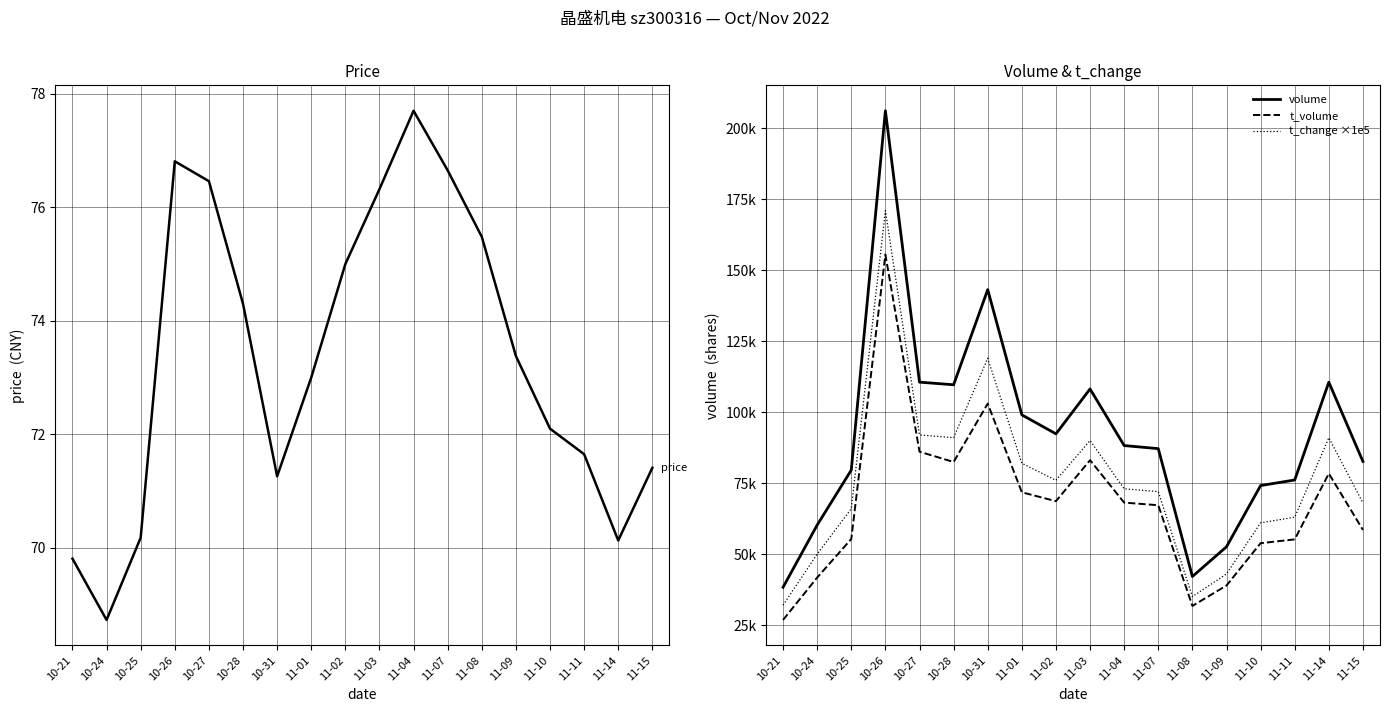

Is this an area chart (filled region under the line)?

No